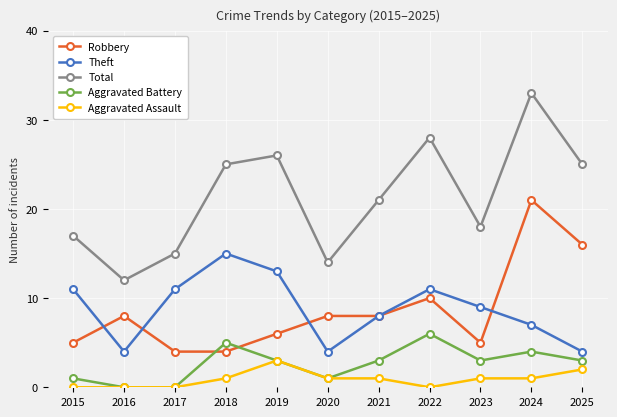

Where is Total nearest to the value 22?

2021